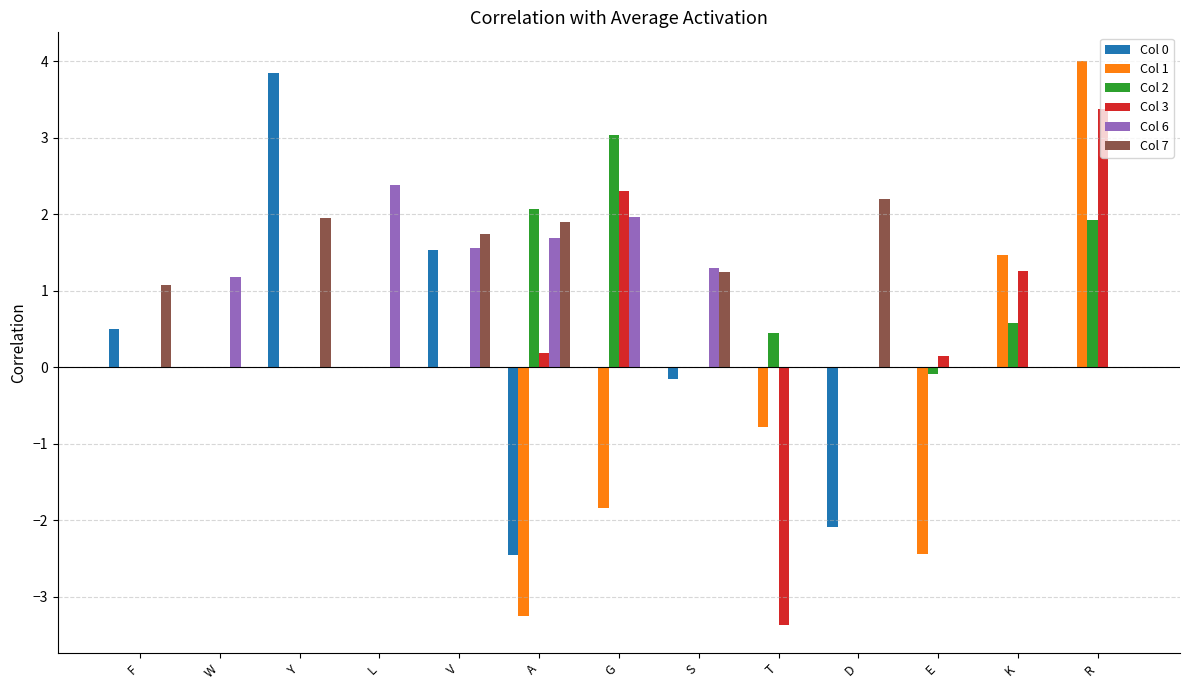

How many series are shown in this chart?

6